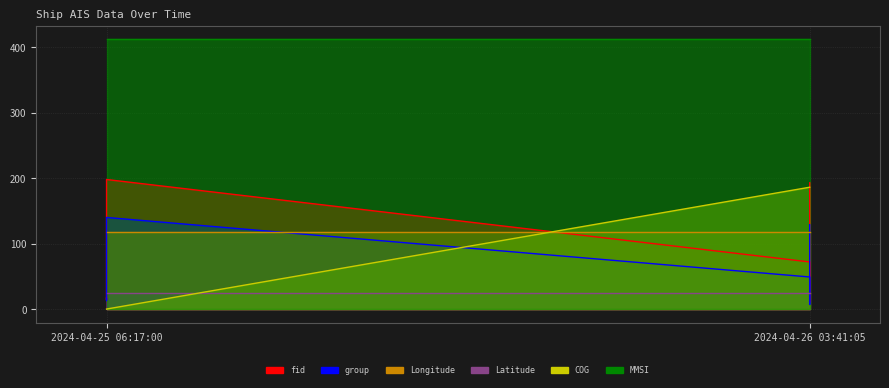

The fid series shows 262.8 at 2024-04-26 03:41:05. True or false?

False